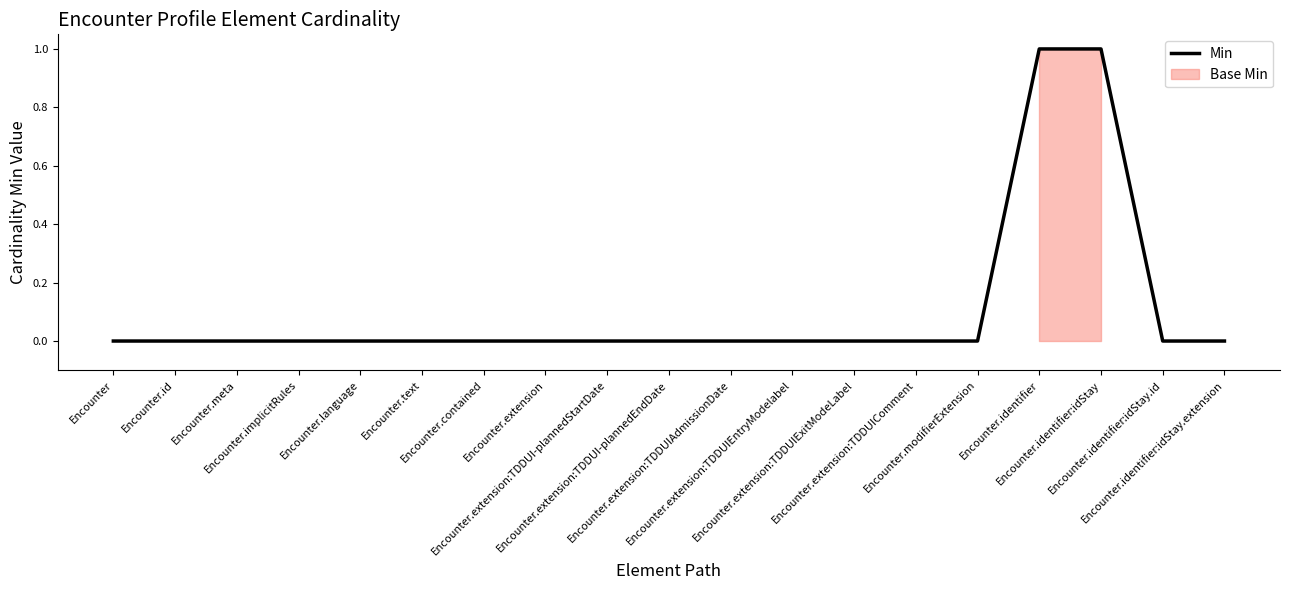

What is the label of the 18th point from the right?

Encounter.id